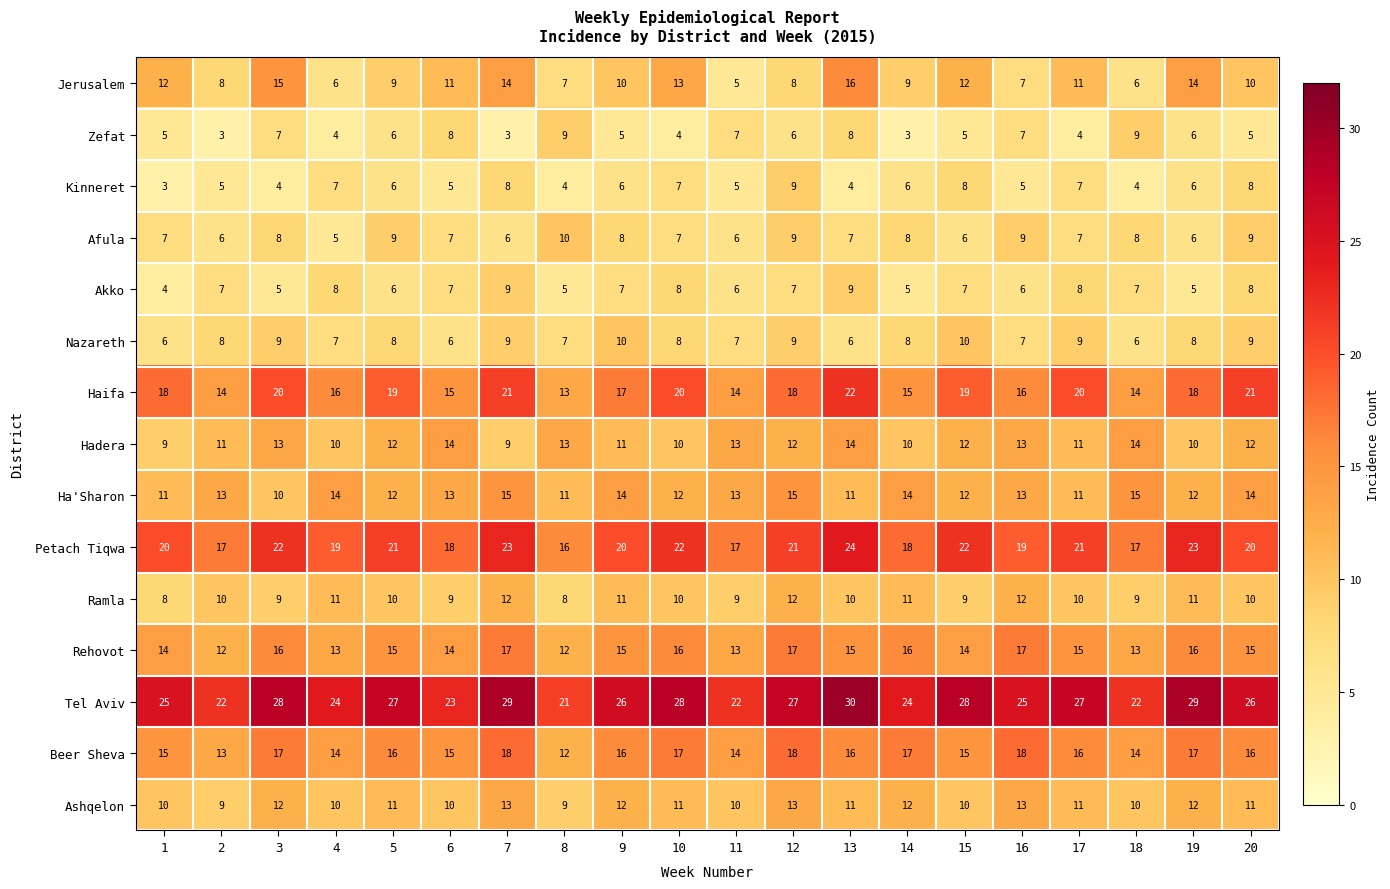

Between 3 and 13, which series saw the biggest shift?

Akko